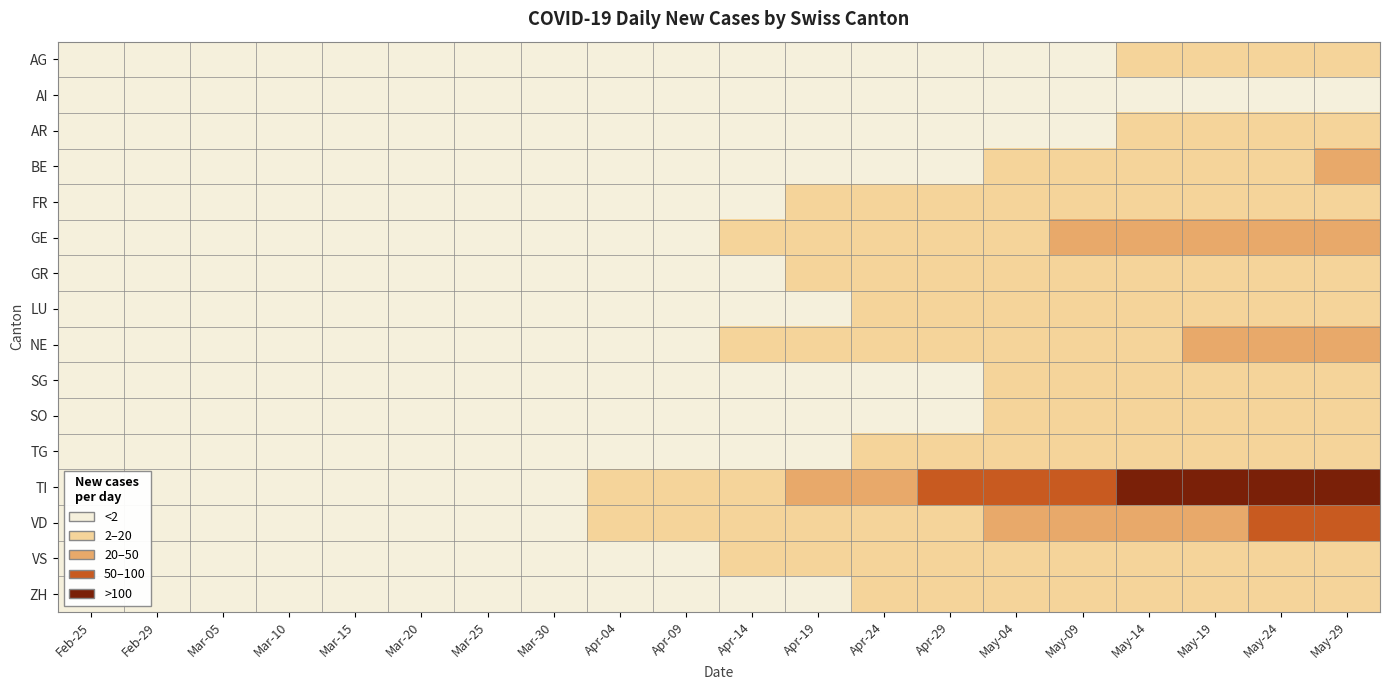

Reading right to left, what are all the values shown in this chart?

AG: May-29=8	May-24=3	May-19=2	May-14=2	May-09=1	May-04=1	Apr-29=0	Apr-24=0	Apr-19=0	Apr-14=0	Apr-09=0	Apr-04=0	Mar-30=0	Mar-25=0	Mar-20=0	Mar-15=0	Mar-10=0	Mar-05=0	Feb-29=0	Feb-25=0
AI: May-29=0	May-24=0	May-19=0	May-14=0	May-09=0	May-04=0	Apr-29=0	Apr-24=0	Apr-19=0	Apr-14=0	Apr-09=0	Apr-04=0	Mar-30=0	Mar-25=0	Mar-20=0	Mar-15=0	Mar-10=0	Mar-05=0	Feb-29=0	Feb-25=0
AR: May-29=3	May-24=3	May-19=2	May-14=2	May-09=1	May-04=0	Apr-29=0	Apr-24=0	Apr-19=0	Apr-14=0	Apr-09=0	Apr-04=0	Mar-30=0	Mar-25=0	Mar-20=0	Mar-15=0	Mar-10=0	Mar-05=0	Feb-29=0	Feb-25=0
BE: May-29=28	May-24=16	May-19=10	May-14=8	May-09=6	May-04=3	Apr-29=1	Apr-24=0	Apr-19=0	Apr-14=0	Apr-09=0	Apr-04=0	Mar-30=0	Mar-25=0	Mar-20=0	Mar-15=0	Mar-10=0	Mar-05=0	Feb-29=0	Feb-25=0
FR: May-29=19	May-24=11	May-19=7	May-14=5	May-09=4	May-04=3	Apr-29=2	Apr-24=2	Apr-19=2	Apr-14=1	Apr-09=0	Apr-04=0	Mar-30=0	Mar-25=0	Mar-20=0	Mar-15=0	Mar-10=0	Mar-05=0	Feb-29=0	Feb-25=0
GE: May-29=40	May-24=35	May-19=25	May-14=23	May-09=21	May-04=15	Apr-29=9	Apr-24=6	Apr-19=5	Apr-14=4	Apr-09=0	Apr-04=0	Mar-30=0	Mar-25=0	Mar-20=0	Mar-15=0	Mar-10=0	Mar-05=0	Feb-29=0	Feb-25=0
GR: May-29=19	May-24=15	May-19=12	May-14=9	May-09=8	May-04=6	Apr-29=4	Apr-24=3	Apr-19=2	Apr-14=1	Apr-09=0	Apr-04=0	Mar-30=0	Mar-25=0	Mar-20=0	Mar-15=0	Mar-10=0	Mar-05=0	Feb-29=0	Feb-25=0
LU: May-29=7	May-24=7	May-19=7	May-14=6	May-09=5	May-04=4	Apr-29=3	Apr-24=2	Apr-19=1	Apr-14=1	Apr-09=0	Apr-04=0	Mar-30=0	Mar-25=0	Mar-20=0	Mar-15=0	Mar-10=0	Mar-05=0	Feb-29=0	Feb-25=0
NE: May-29=30	May-24=22	May-19=20	May-14=18	May-09=15	May-04=13	Apr-29=12	Apr-24=9	Apr-19=6	Apr-14=4	Apr-09=0	Apr-04=0	Mar-30=0	Mar-25=0	Mar-20=0	Mar-15=0	Mar-10=0	Mar-05=0	Feb-29=0	Feb-25=0
SG: May-29=9	May-24=7	May-19=7	May-14=5	May-09=3	May-04=2	Apr-29=1	Apr-24=1	Apr-19=1	Apr-14=1	Apr-09=0	Apr-04=0	Mar-30=0	Mar-25=0	Mar-20=0	Mar-15=0	Mar-10=0	Mar-05=0	Feb-29=0	Feb-25=0
SO: May-29=3	May-24=3	May-19=3	May-14=3	May-09=2	May-04=2	Apr-29=1	Apr-24=1	Apr-19=0	Apr-14=0	Apr-09=0	Apr-04=0	Mar-30=0	Mar-25=0	Mar-20=0	Mar-15=0	Mar-10=0	Mar-05=0	Feb-29=0	Feb-25=0
TG: May-29=7	May-24=7	May-19=7	May-14=6	May-09=5	May-04=4	Apr-29=3	Apr-24=2	Apr-19=1	Apr-14=0	Apr-09=0	Apr-04=0	Mar-30=0	Mar-25=0	Mar-20=0	Mar-15=0	Mar-10=0	Mar-05=0	Feb-29=0	Feb-25=0
TI: May-29=165	May-24=132	May-19=120	May-14=105	May-09=93	May-04=76	Apr-29=53	Apr-24=37	Apr-19=22	Apr-14=13	Apr-09=6	Apr-04=3	Mar-30=1	Mar-25=0	Mar-20=0	Mar-15=0	Mar-10=0	Mar-05=0	Feb-29=0	Feb-25=0
VD: May-29=84	May-24=59	May-19=42	May-14=30	May-09=24	May-04=21	Apr-29=15	Apr-24=14	Apr-19=11	Apr-14=9	Apr-09=5	Apr-04=2	Mar-30=1	Mar-25=0	Mar-20=0	Mar-15=0	Mar-10=0	Mar-05=0	Feb-29=0	Feb-25=0
VS: May-29=17	May-24=15	May-19=13	May-14=11	May-09=10	May-04=7	Apr-29=6	Apr-24=4	Apr-19=3	Apr-14=2	Apr-09=0	Apr-04=0	Mar-30=0	Mar-25=0	Mar-20=0	Mar-15=0	Mar-10=0	Mar-05=0	Feb-29=0	Feb-25=0
ZH: May-29=15	May-24=13	May-19=10	May-14=8	May-09=6	May-04=5	Apr-29=4	Apr-24=2	Apr-19=1	Apr-14=1	Apr-09=0	Apr-04=0	Mar-30=0	Mar-25=0	Mar-20=0	Mar-15=0	Mar-10=0	Mar-05=0	Feb-29=0	Feb-25=0